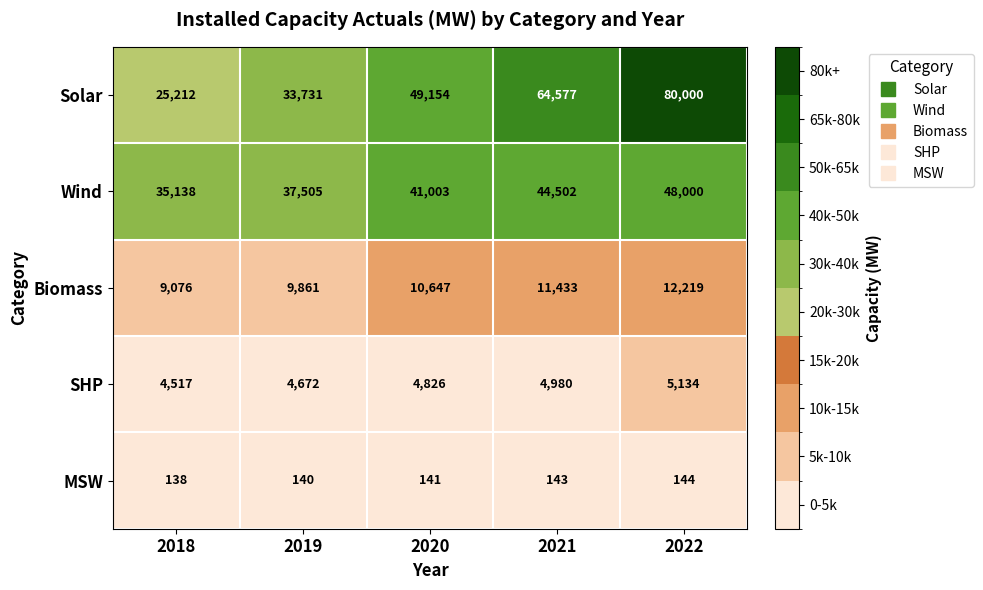

Reading right to left, transcribe all the data shown in this chart.

Solar: 2022=80000	2021=64577	2020=49154	2019=33731	2018=25212
Wind: 2022=48000	2021=44502	2020=41003	2019=37505	2018=35138
Biomass: 2022=12219	2021=11433	2020=10647	2019=9861	2018=9076
SHP: 2022=5134	2021=4980	2020=4826	2019=4672	2018=4517
MSW: 2022=144	2021=143	2020=141	2019=140	2018=138